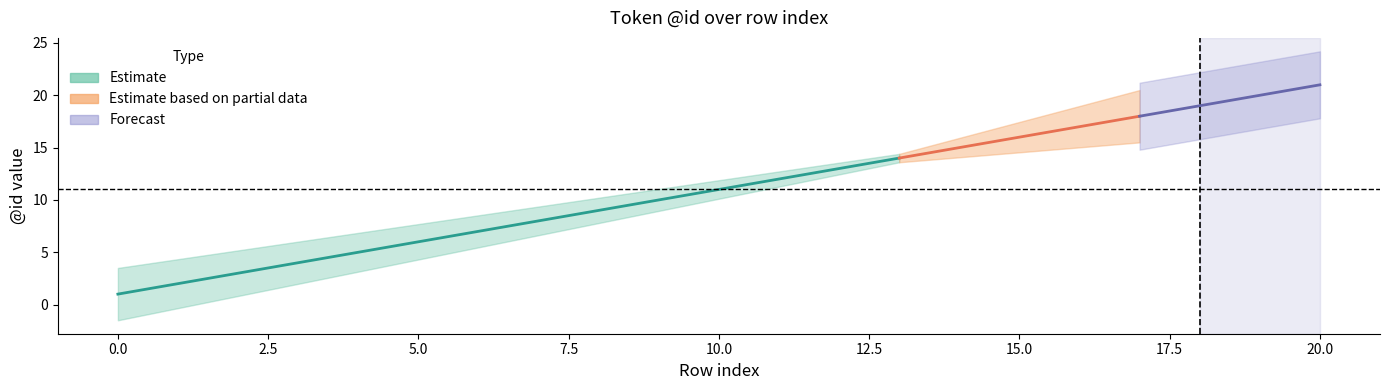

What is the sum of all values?

231